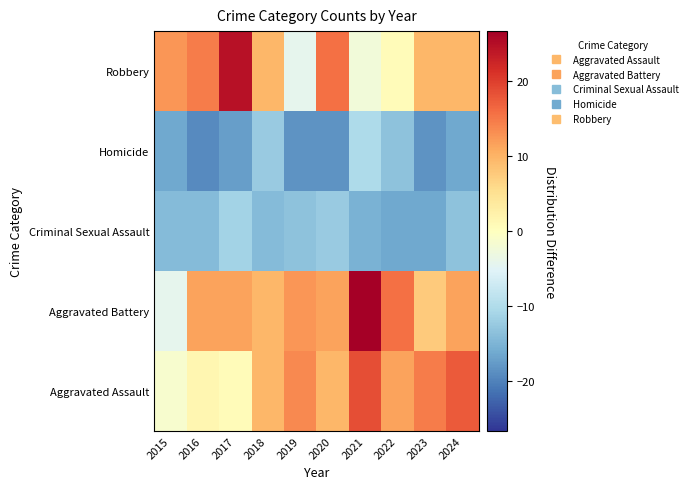

What is the spread (max minus min) of values at 2024?

34.0